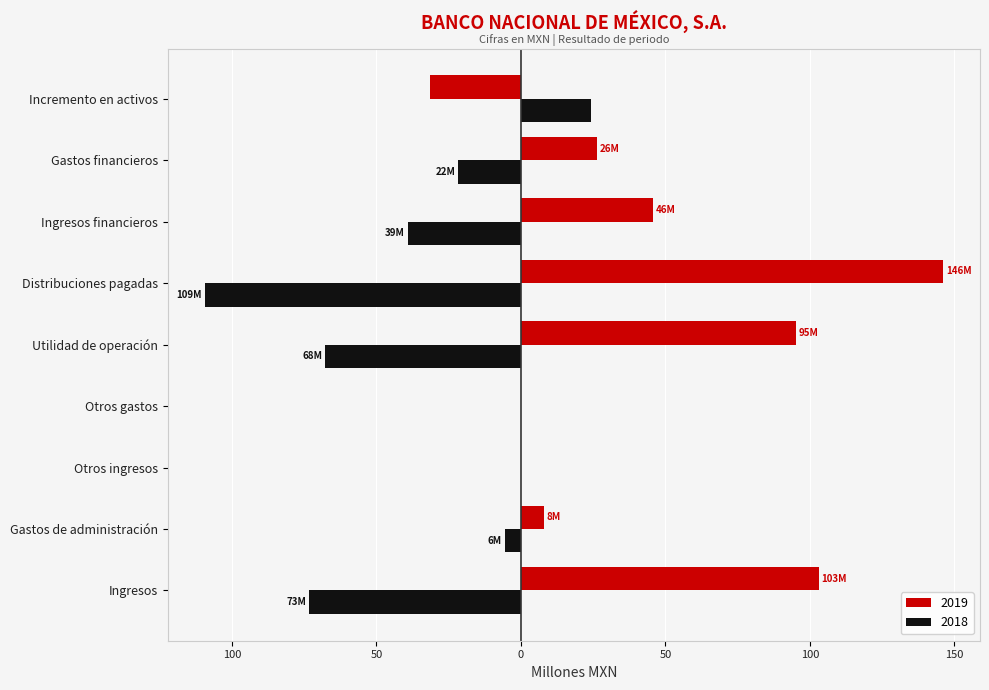

What are all the series names shown in the legend?

2019, 2018